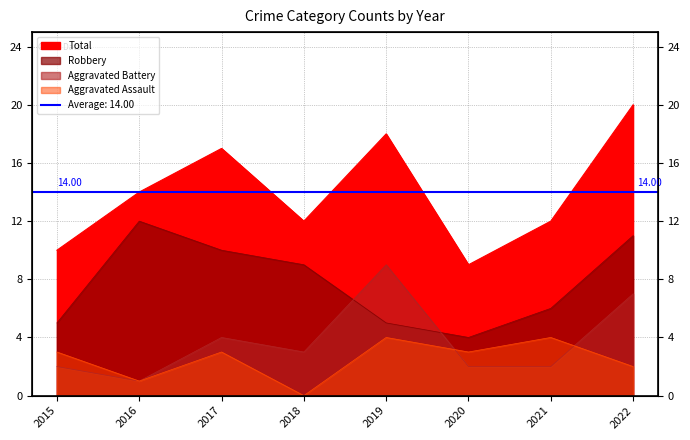

What is the spread (max minus min) of values at 2021?

10